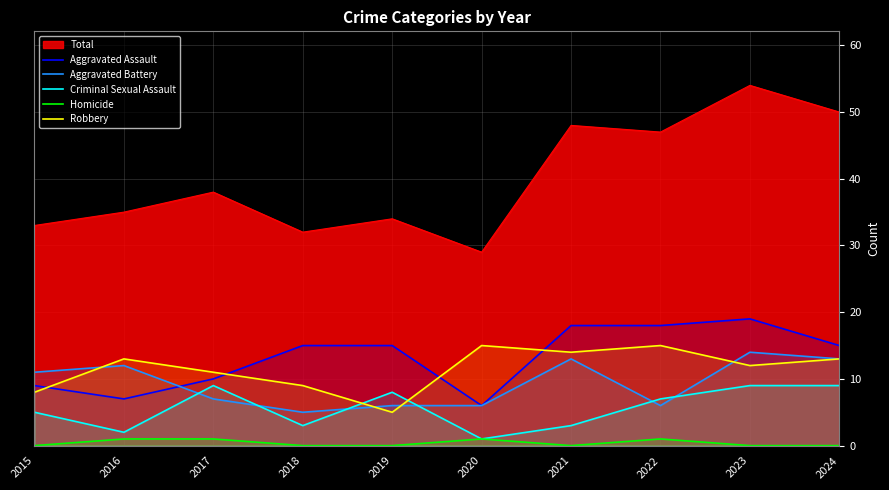

What is the approximate value of Criminal Sexual Assault at 2022?

7